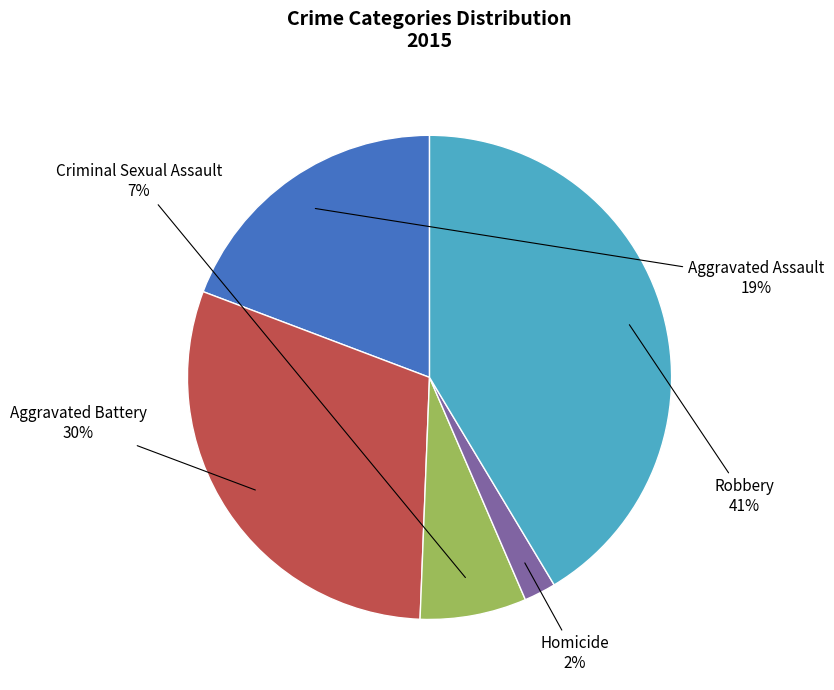

Is there a majority slice in this chart?

No